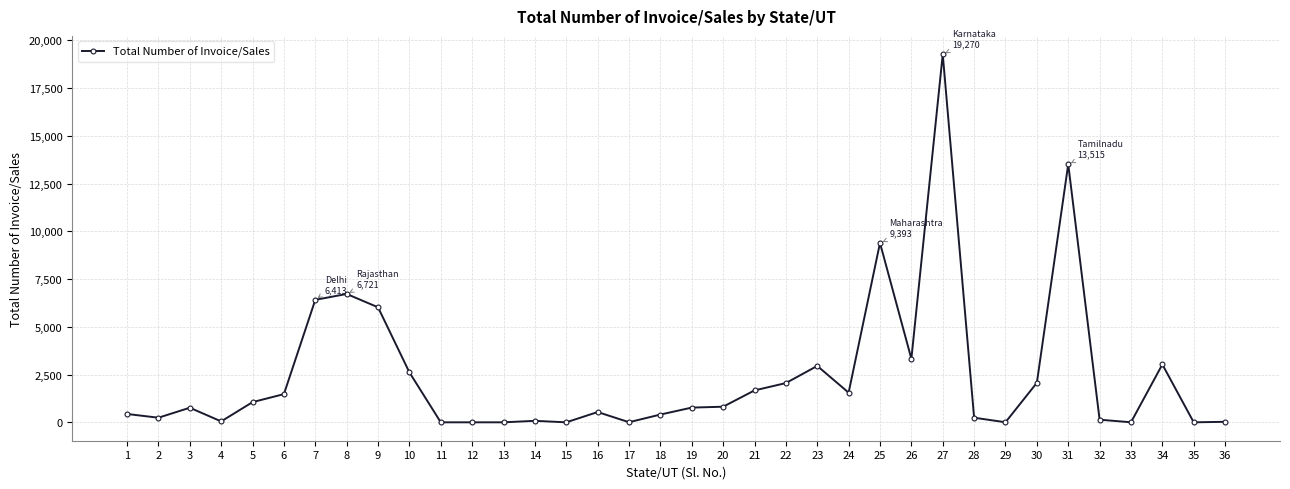

At which label does the data first exceed 771?

5